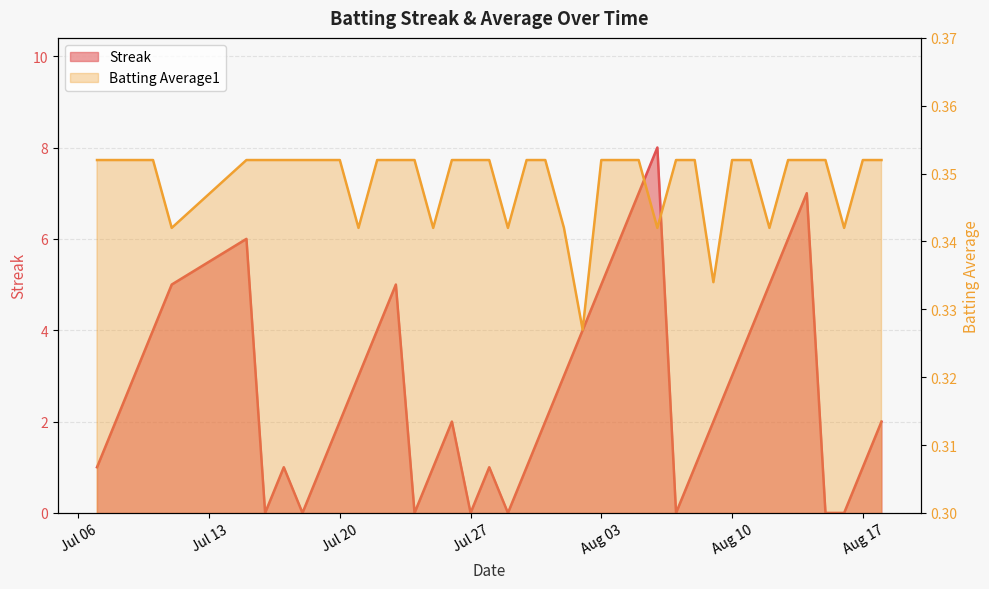

What is the spread (max minus min) of values at 2010-07-26?

1.6